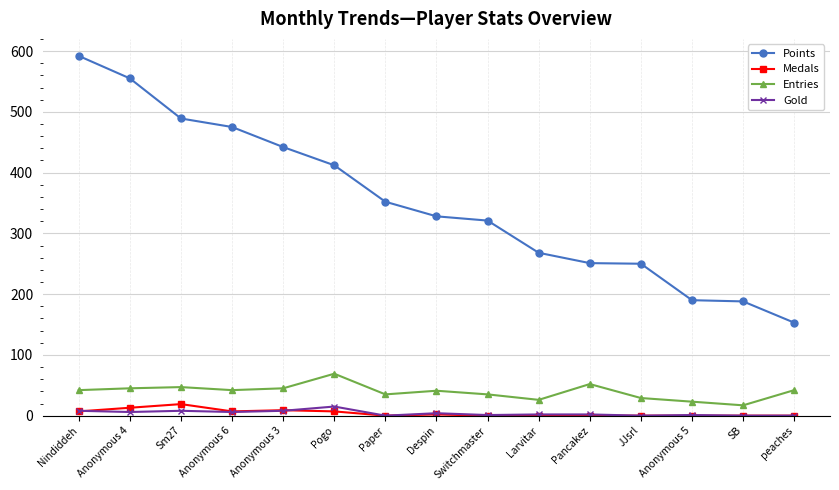

True or false: Points and Medals cross at least once.

False